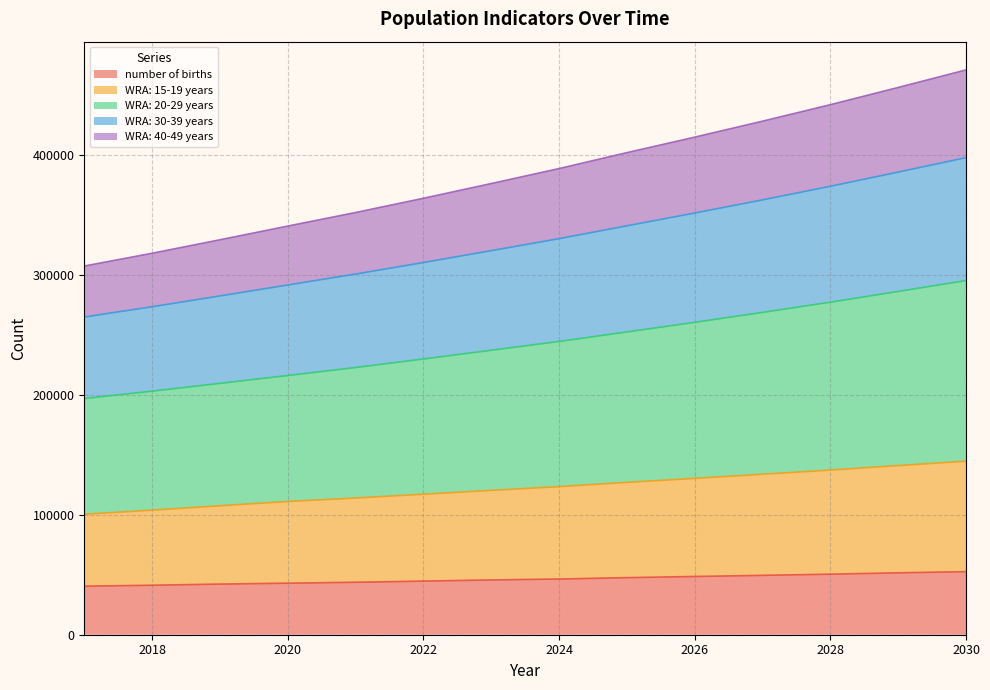

The value of number of births at 2024 is 46480.2. True or false?

True